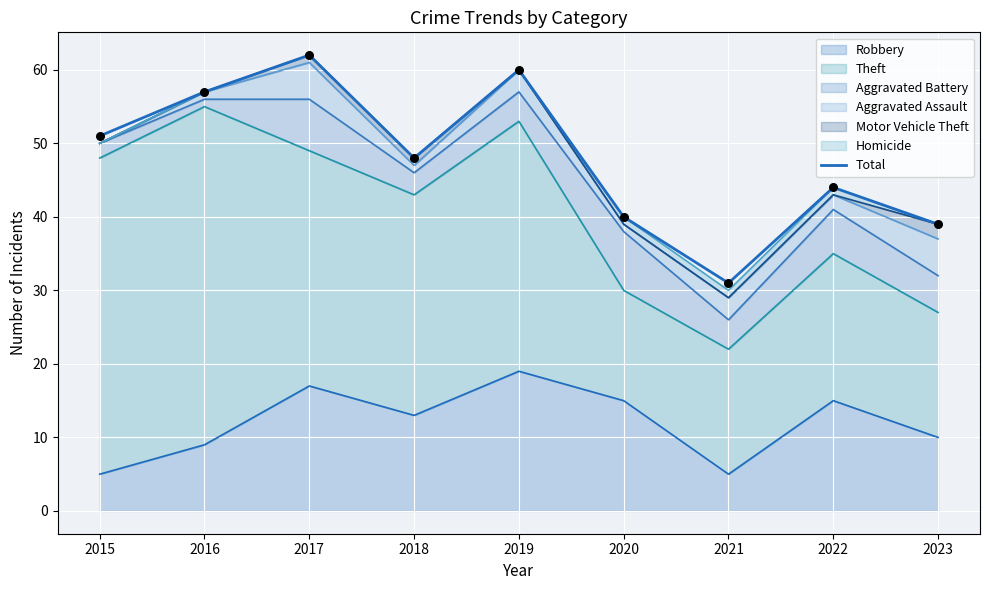

What is the change in value from 2016 to 2018?

-9